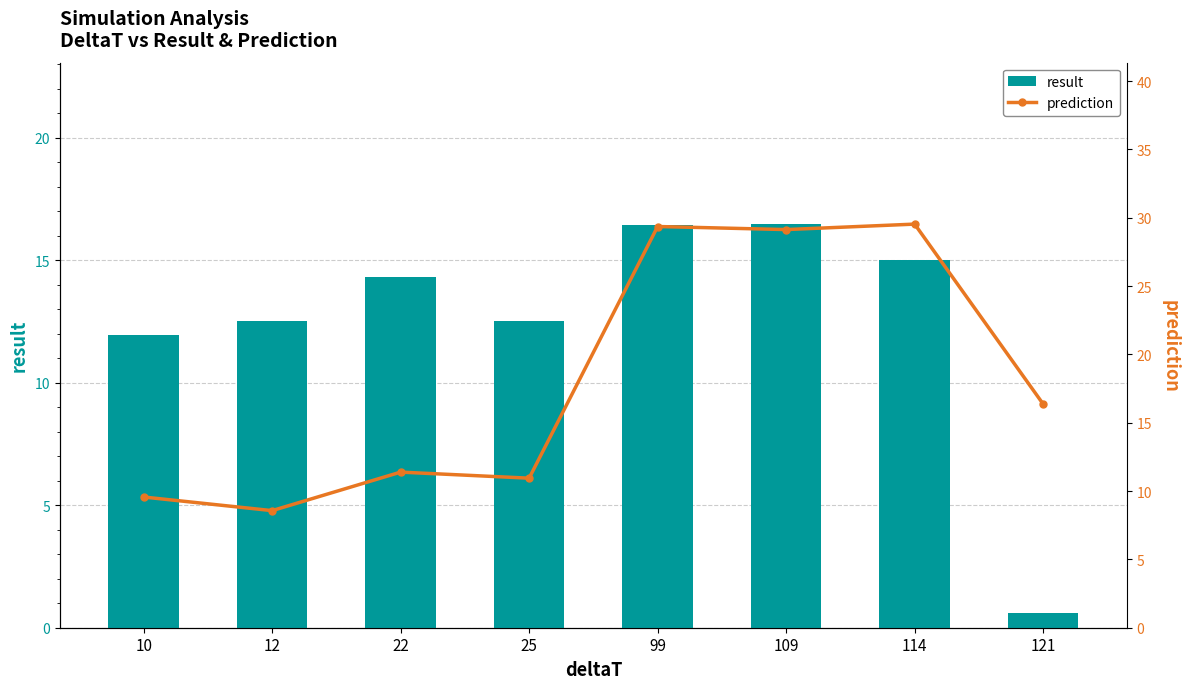

Are the bars horizontal?

No